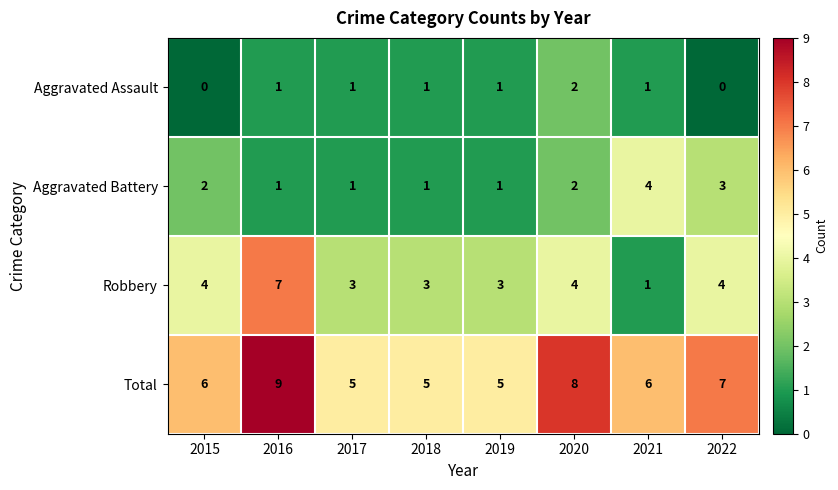

Is it true that Aggravated Battery equals 1 at 2018?

True